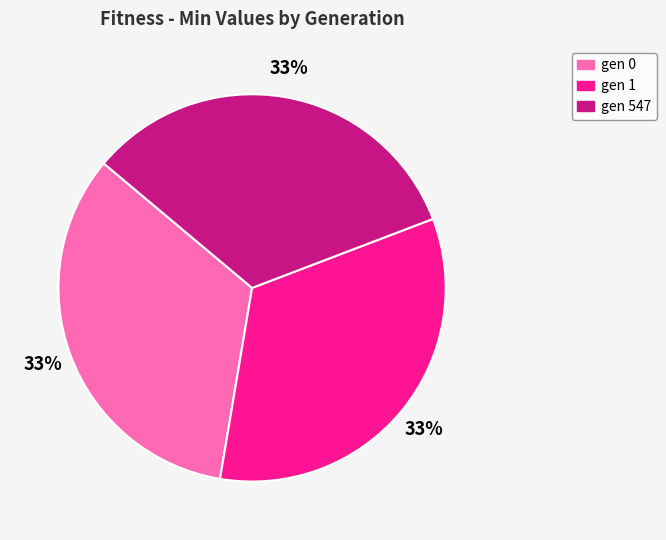

To the nearest percent, what portion does gen 547 represent?

33%